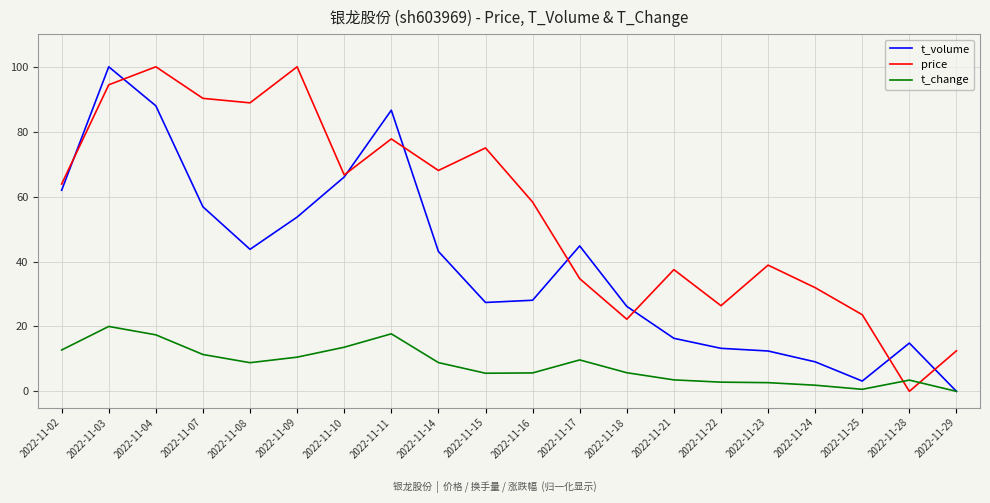

How many distinct data groups are displayed?

3